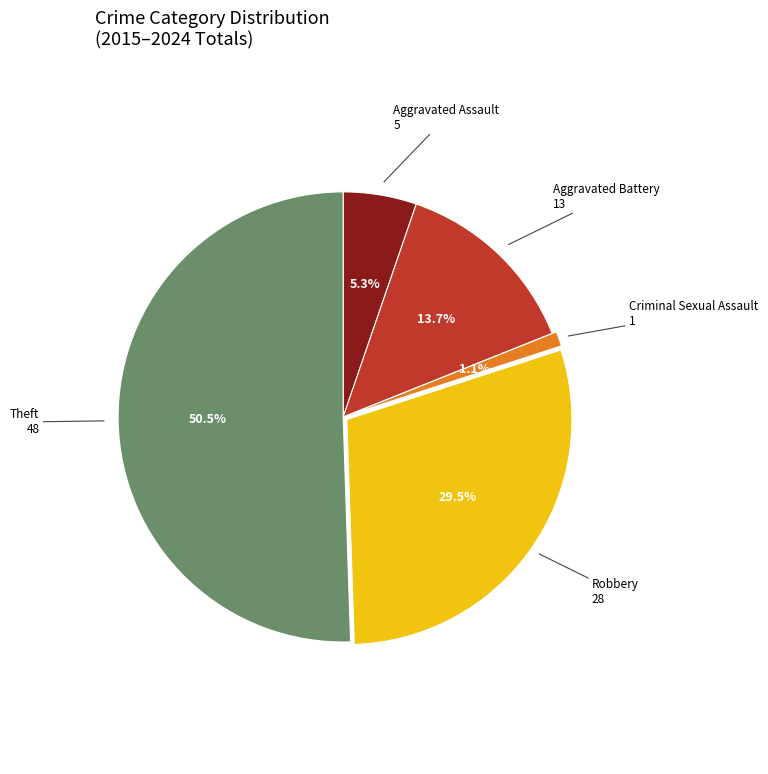

Does Criminal Sexual Assault represent more than half of the total?

No